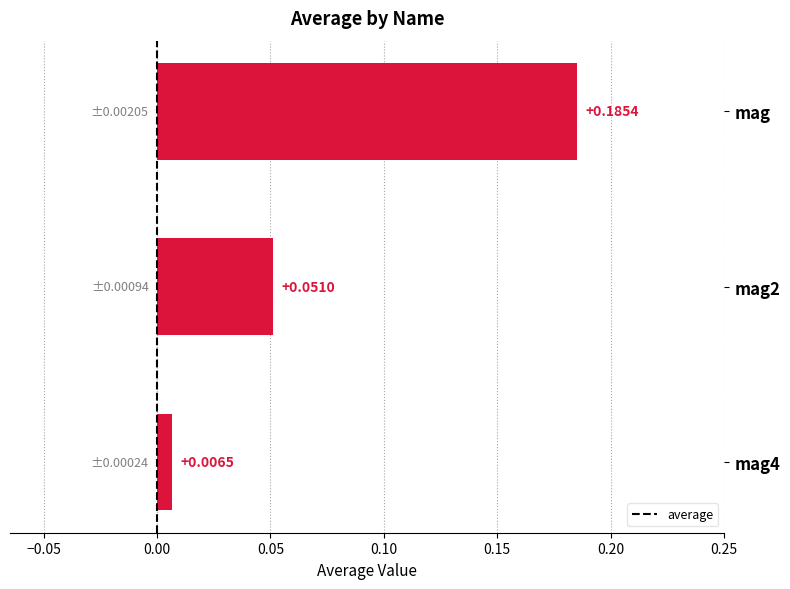

What is the label of the 1st bar from the top?

mag